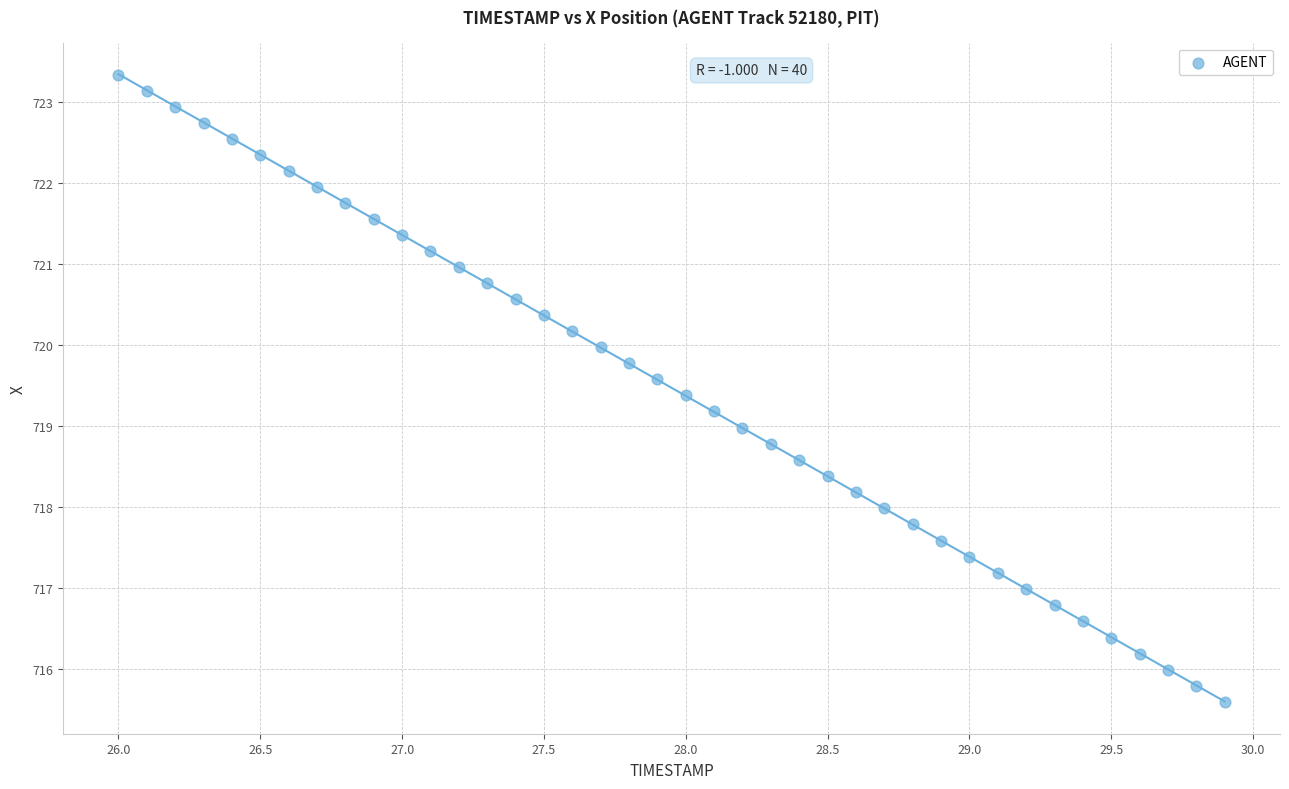

What is the range of X values (max minus min)?

3.9